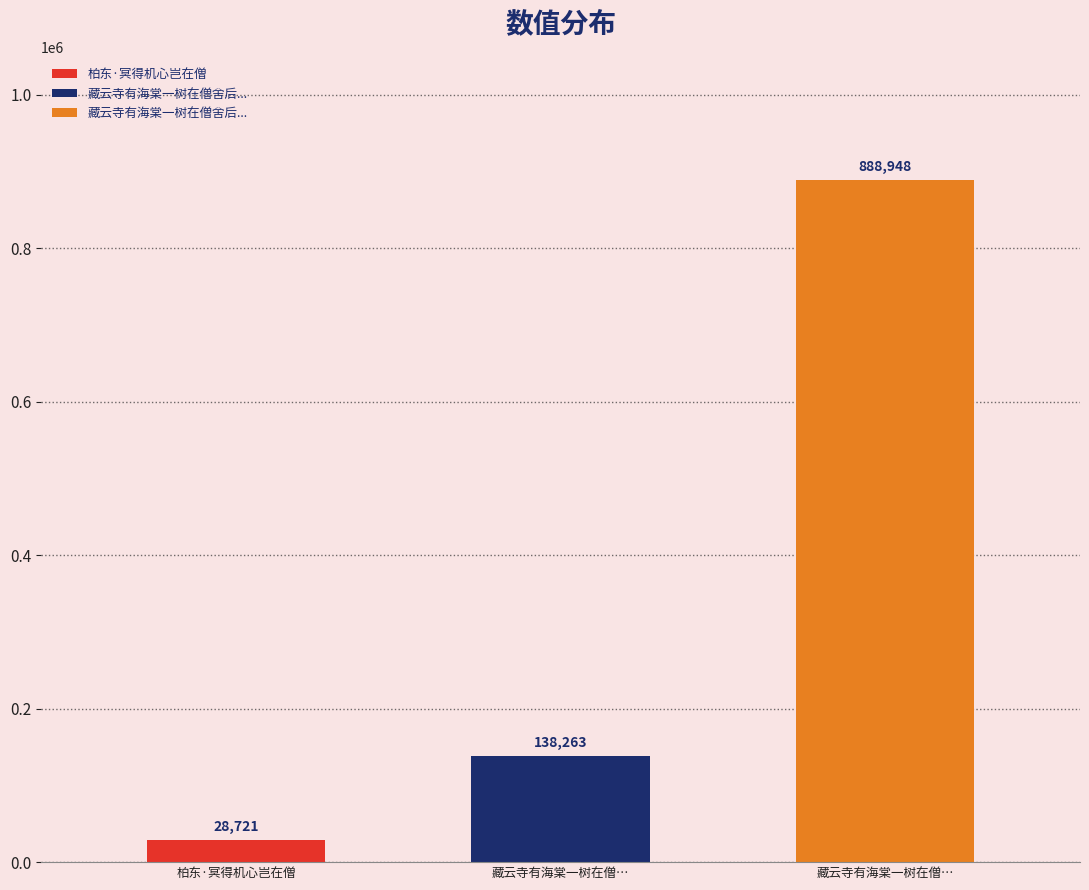

The value at 柏东·冥得机心岂在僧 is 37742. True or false?

False